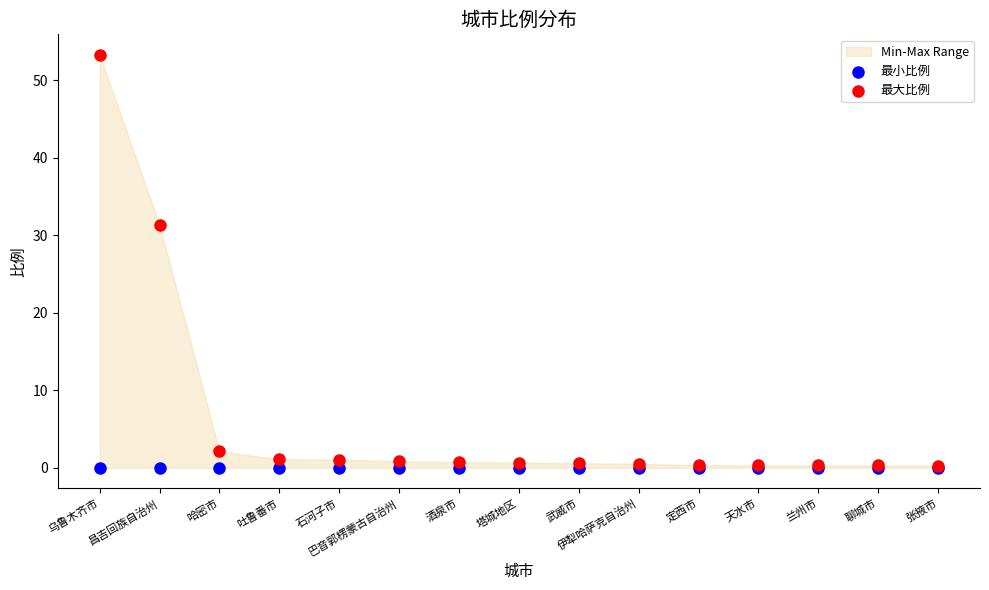

In the 最大比例 series, what Y value is closest to 26?

31.4